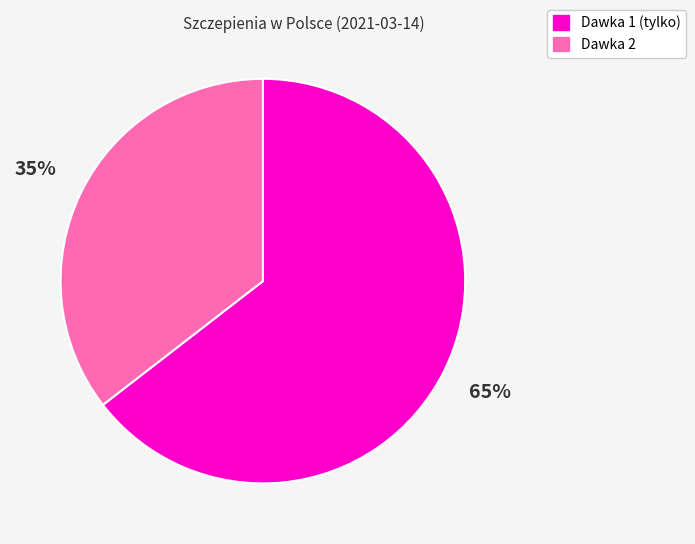

How many segments does this pie chart have?

2